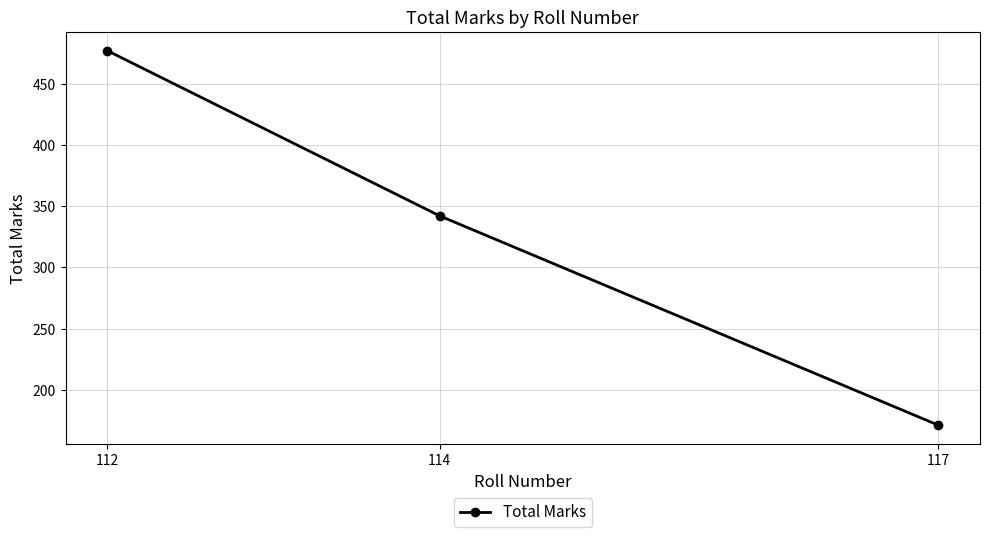

What is the value of the 1st point from the left?

477